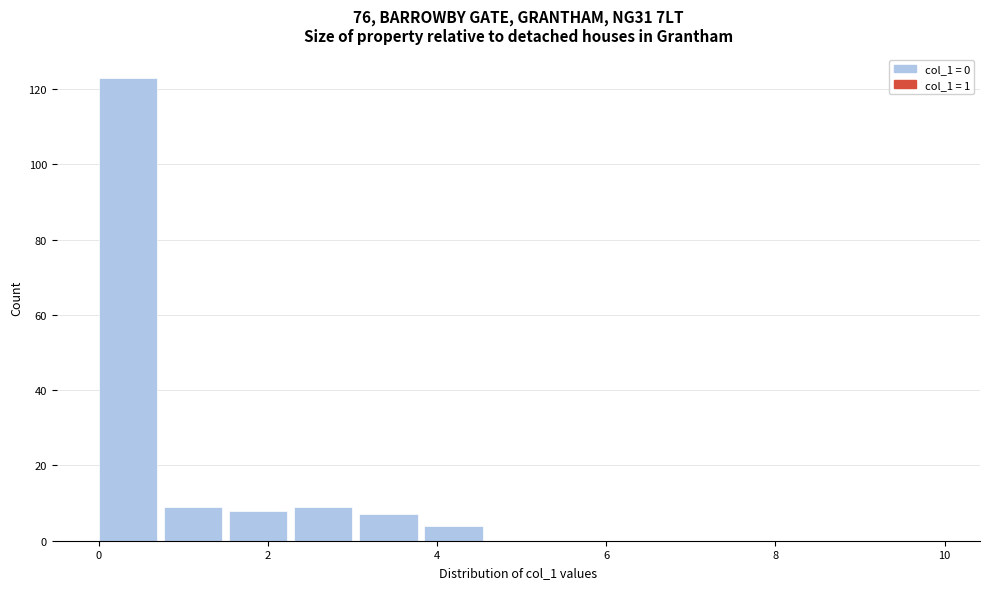

Around what value on the x-axis is the tallest bar? Give the approximate position of its centre, as read against the axis.

0.4